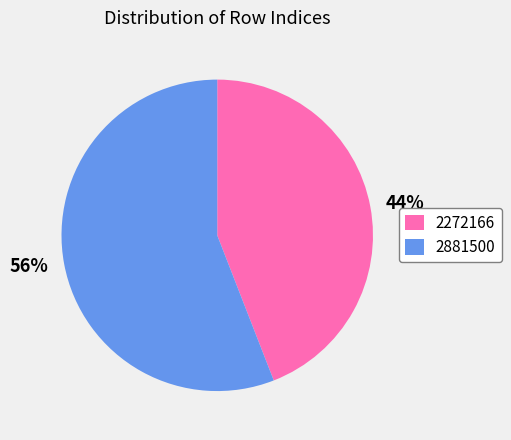

Is there any slice that represents more than half of the pie?

Yes